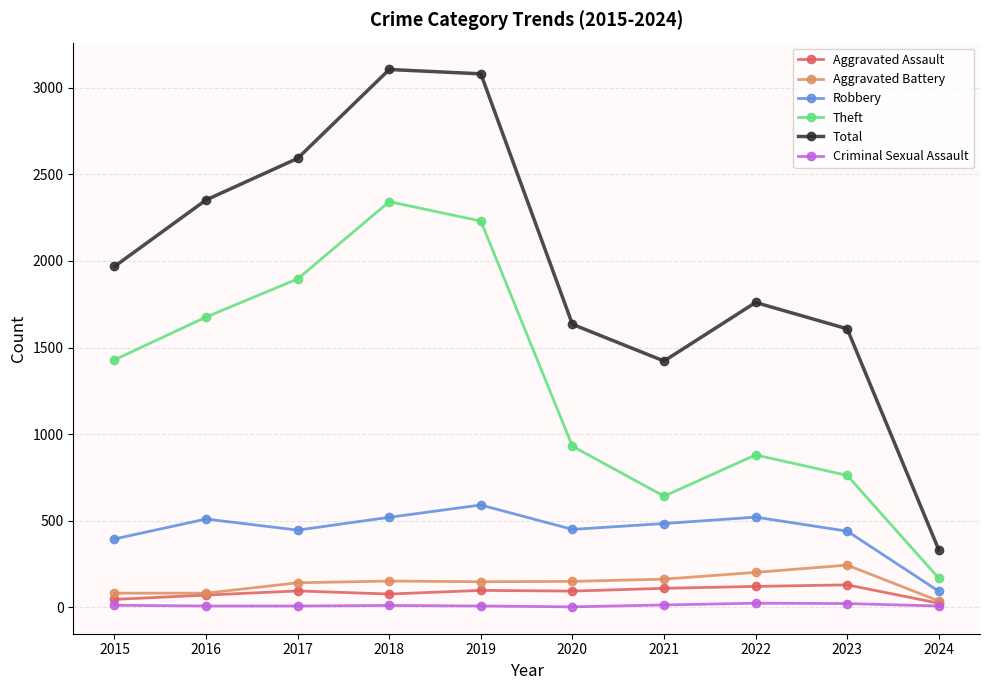

What is the value of the Robbery point at the 3rd from the left?

446